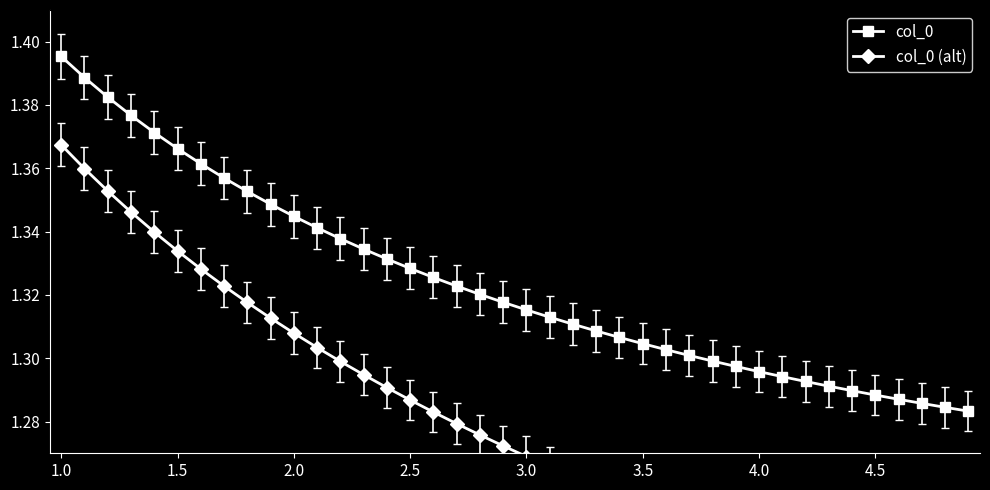

List the series in order of their peak value, highest first.

col_0, col_0 (alt)